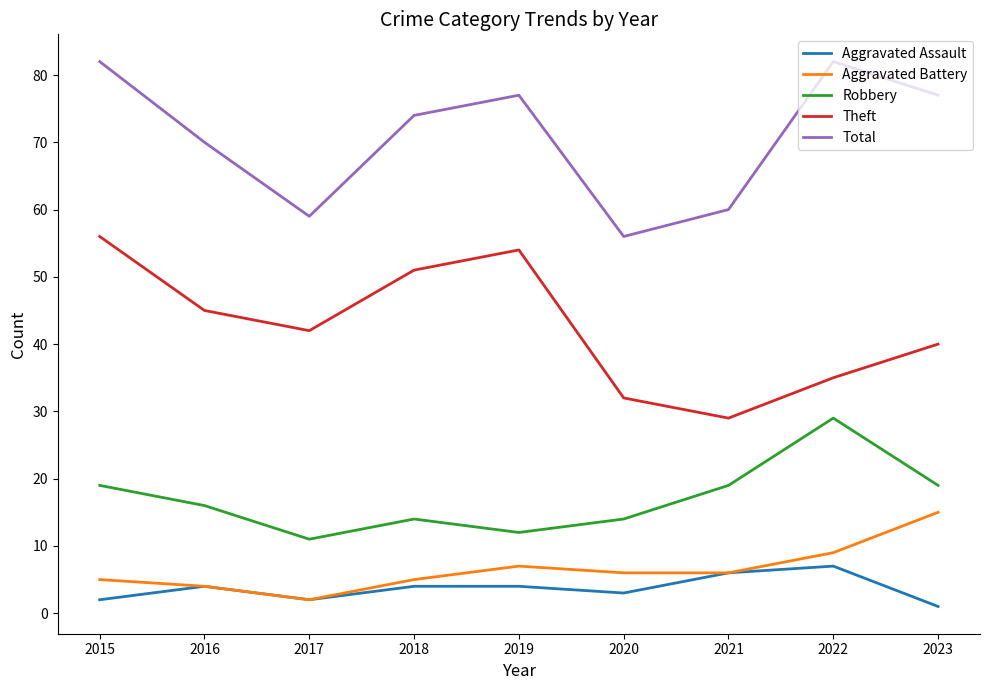

What is the sum of the Theft values at 2016 and 2018?

96